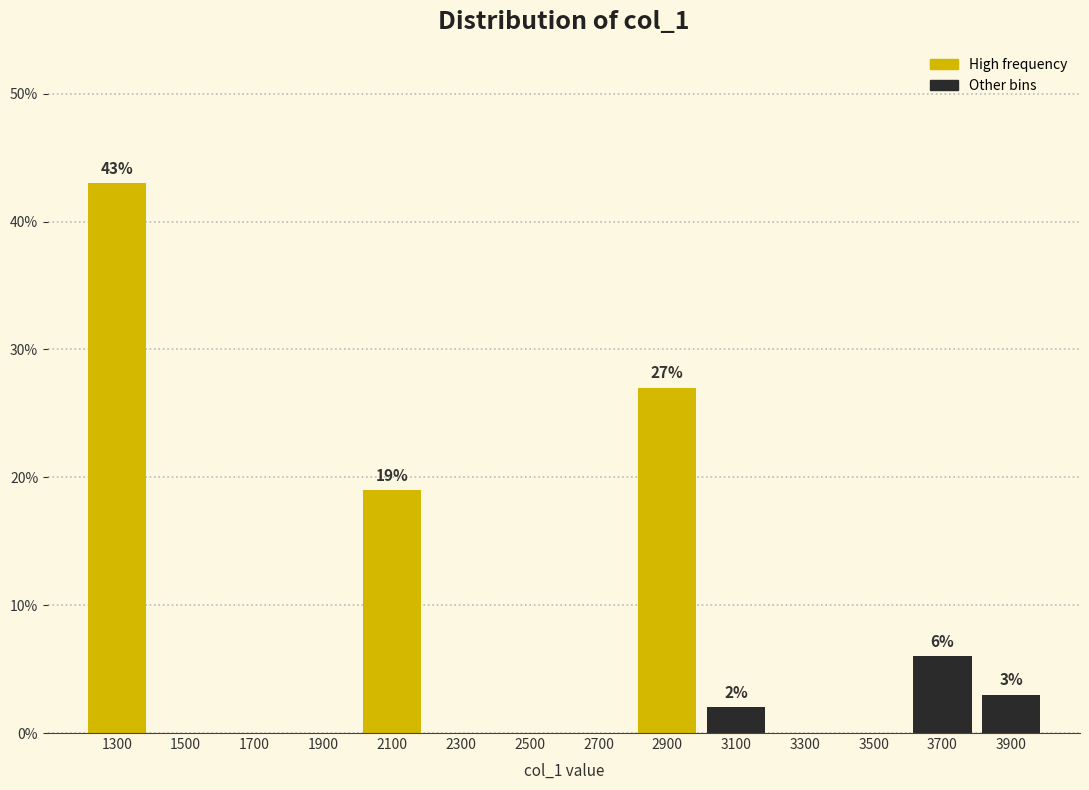

Which range on the x-axis has the tallest bar?

1200 to 1400